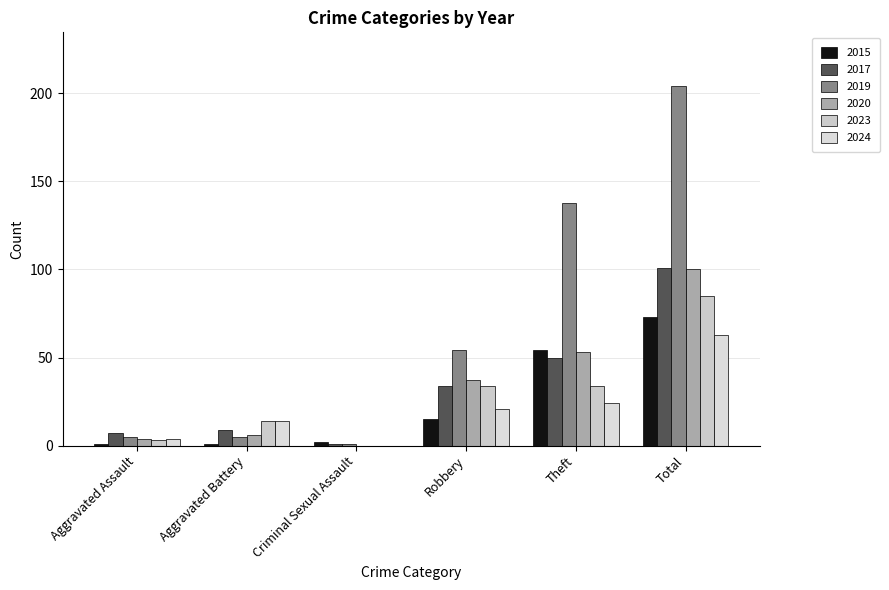

List the labels in order of 2015 value, smallest first.

Aggravated Assault, Aggravated Battery, Criminal Sexual Assault, Robbery, Theft, Total